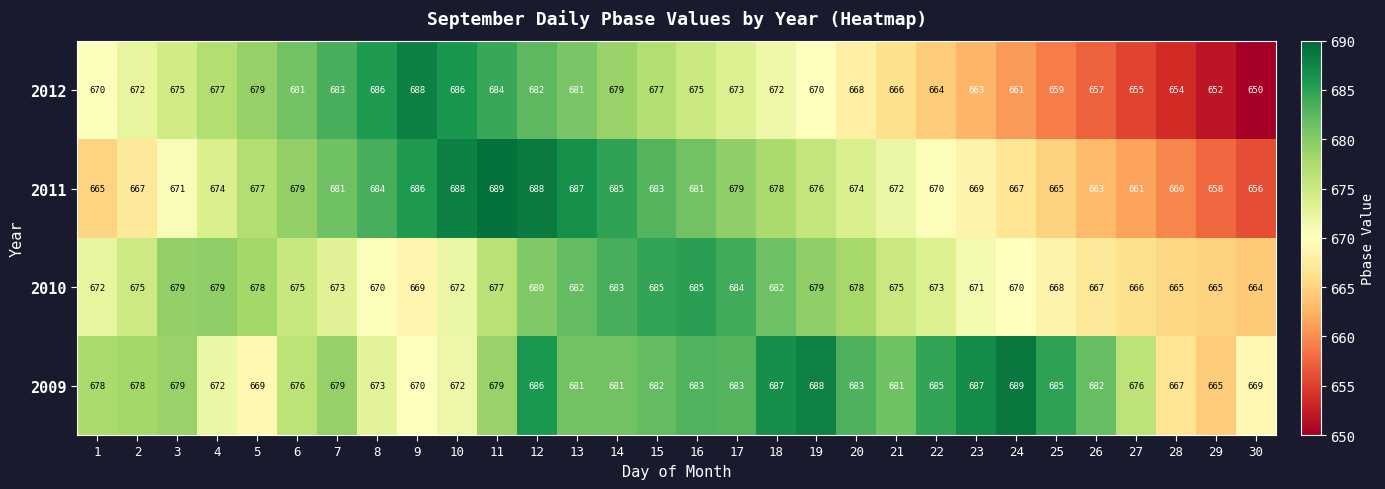

What is the difference between the 2012 values at 11 and 26?

27